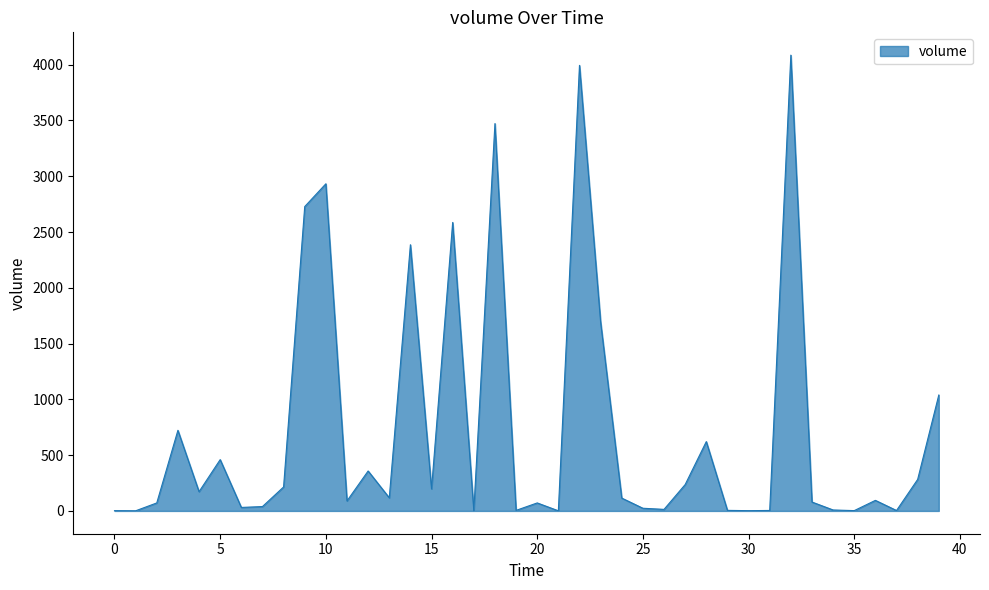

What is the greatest value displayed?

4085.9